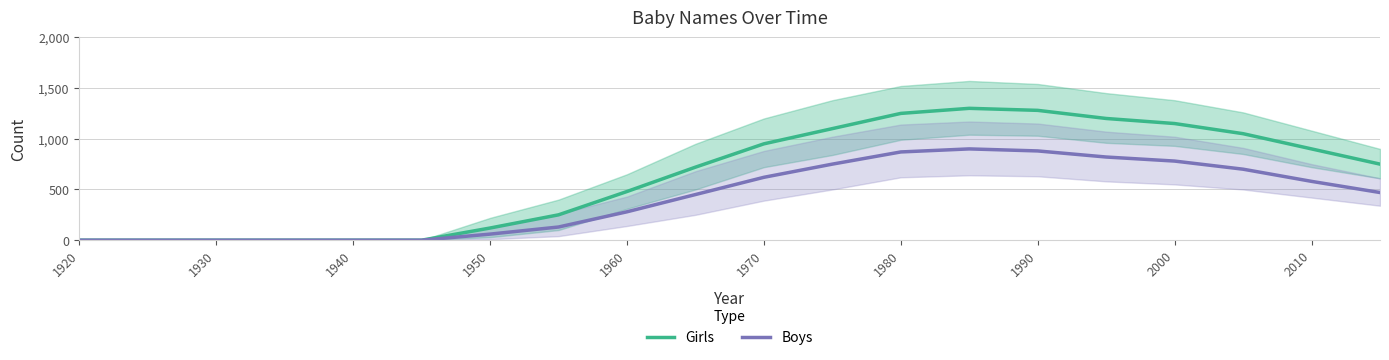

True or false: Girls and Boys intersect in this chart.

False